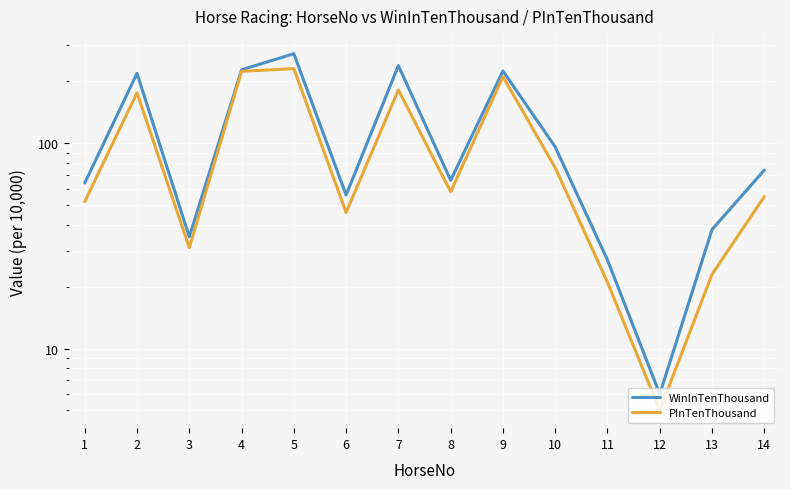

What is the sum of the WinInTenThousand values at 9 and 7?

464